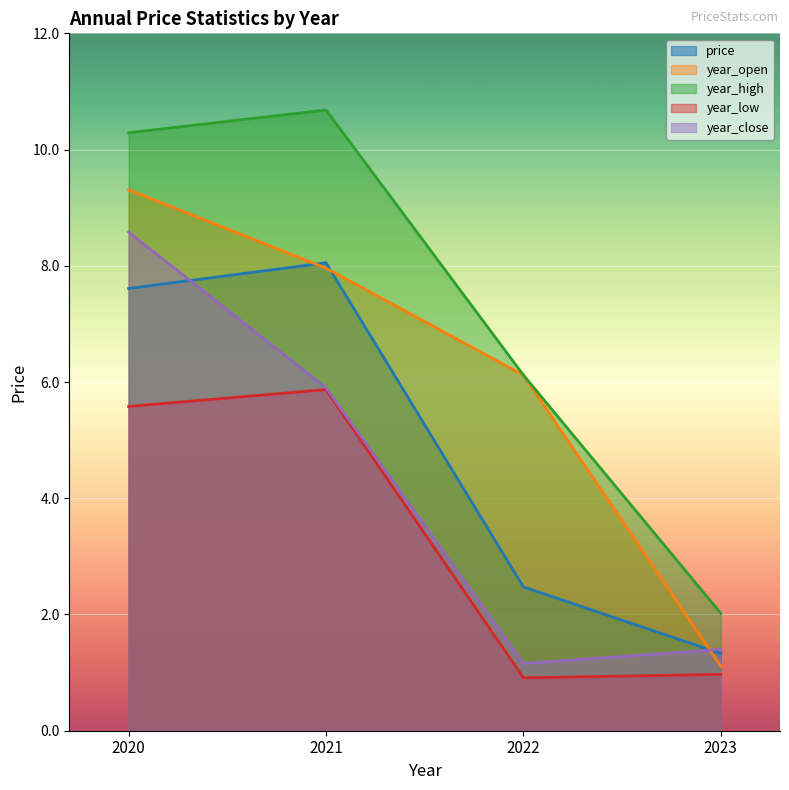

At which category does the chart reach its peak across all series?

2021